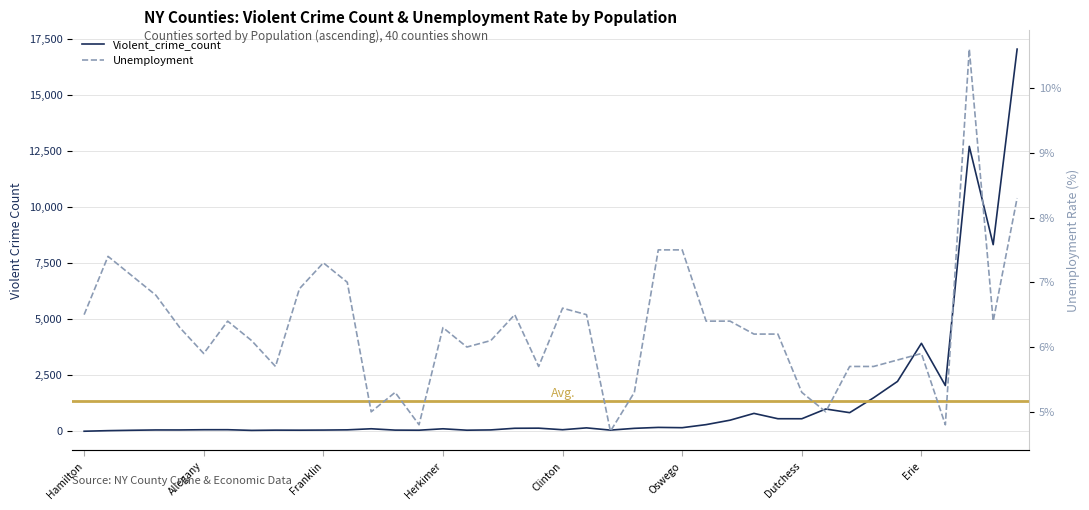

What is the maximum value for Violent_crime_count?

17053.0